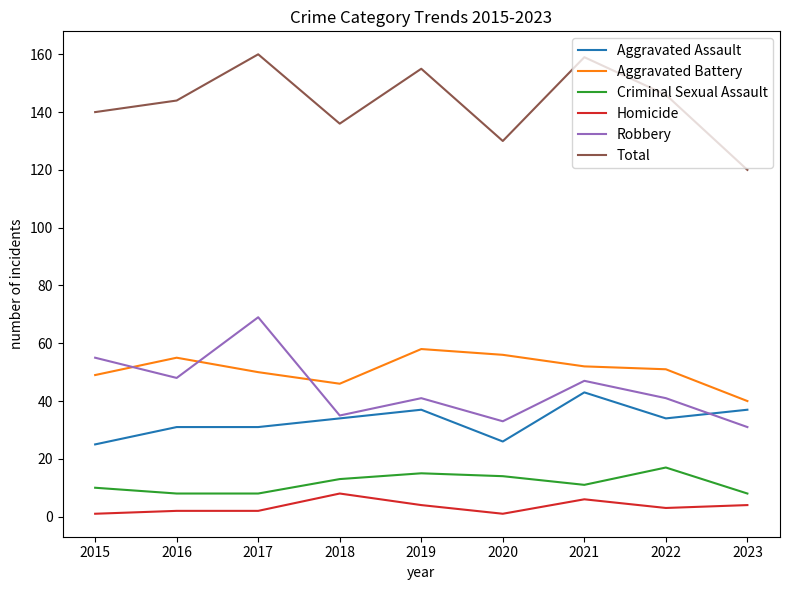

List the series in order of their peak value, highest first.

Total, Robbery, Aggravated Battery, Aggravated Assault, Criminal Sexual Assault, Homicide